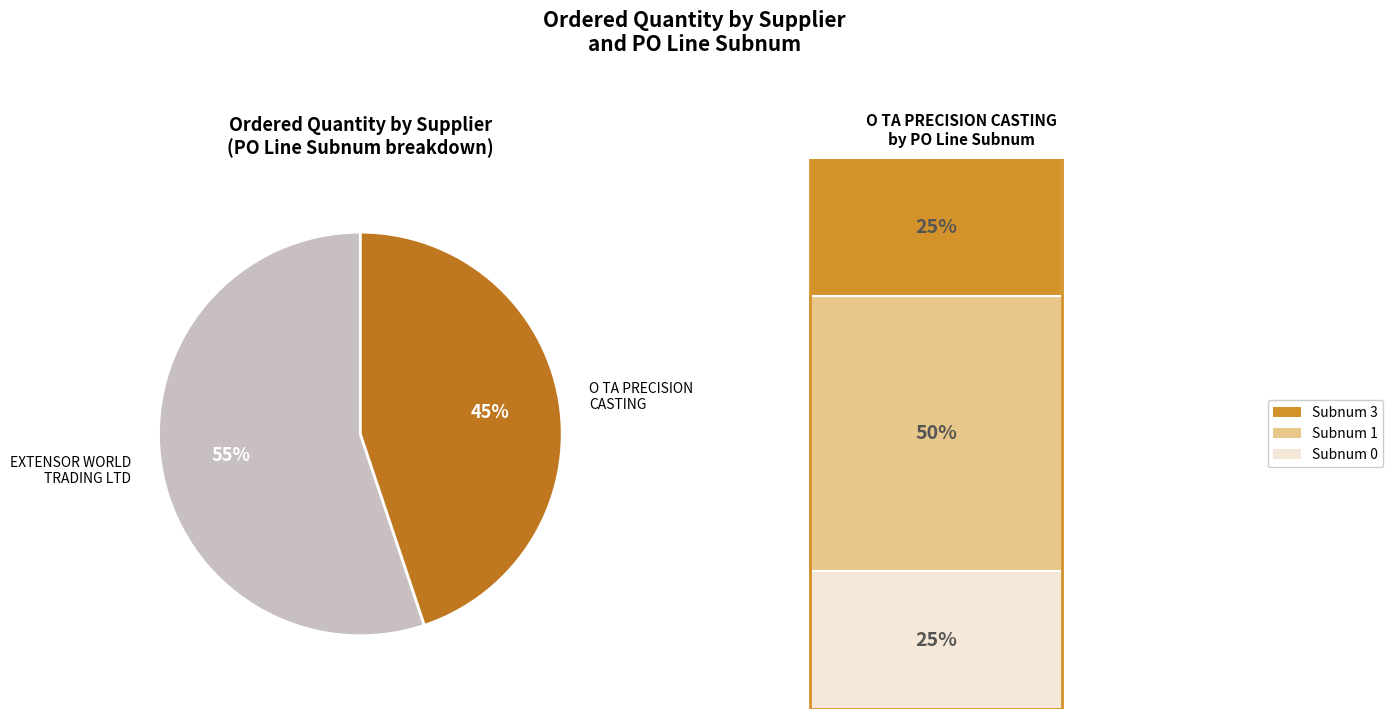

What percentage is the O TA PRECISION CASTING slice, to the nearest percent?

45%